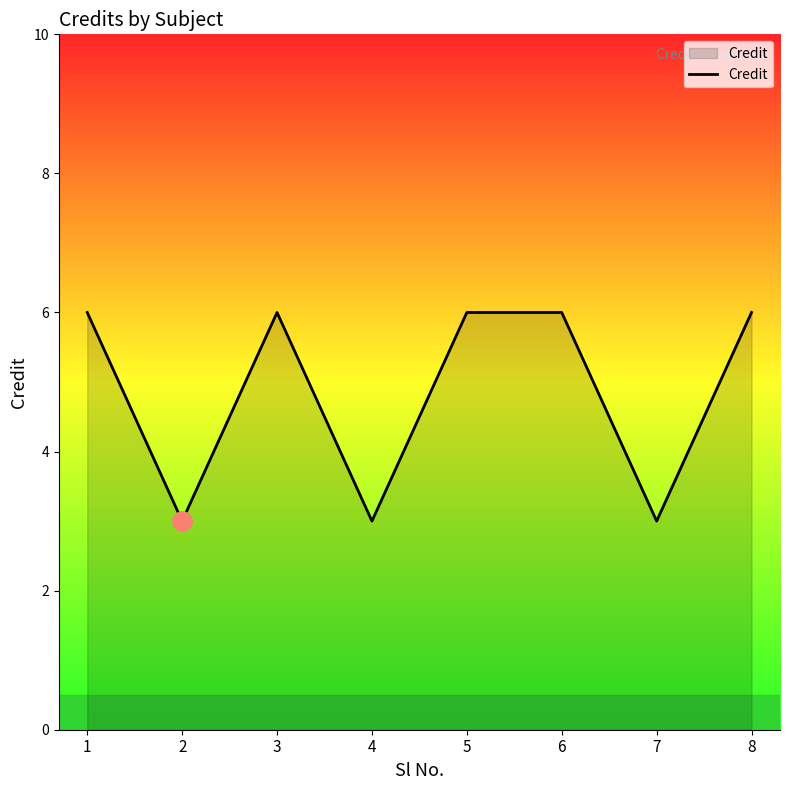

What is the ratio of the value at 3 to the value at 5?

1.0